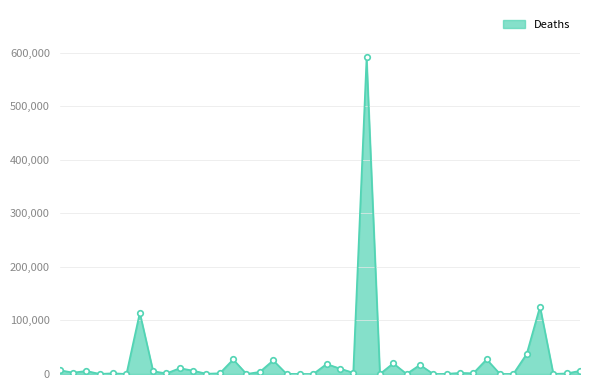

What is the maximum value shown in the chart?

590752